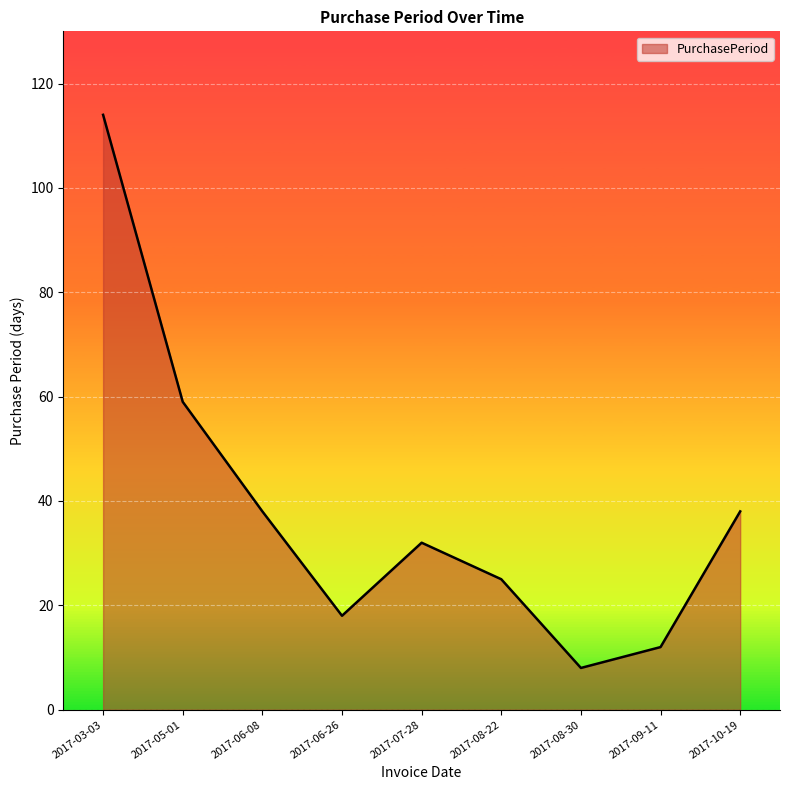

Which category has the highest value across all series?

2017-03-03